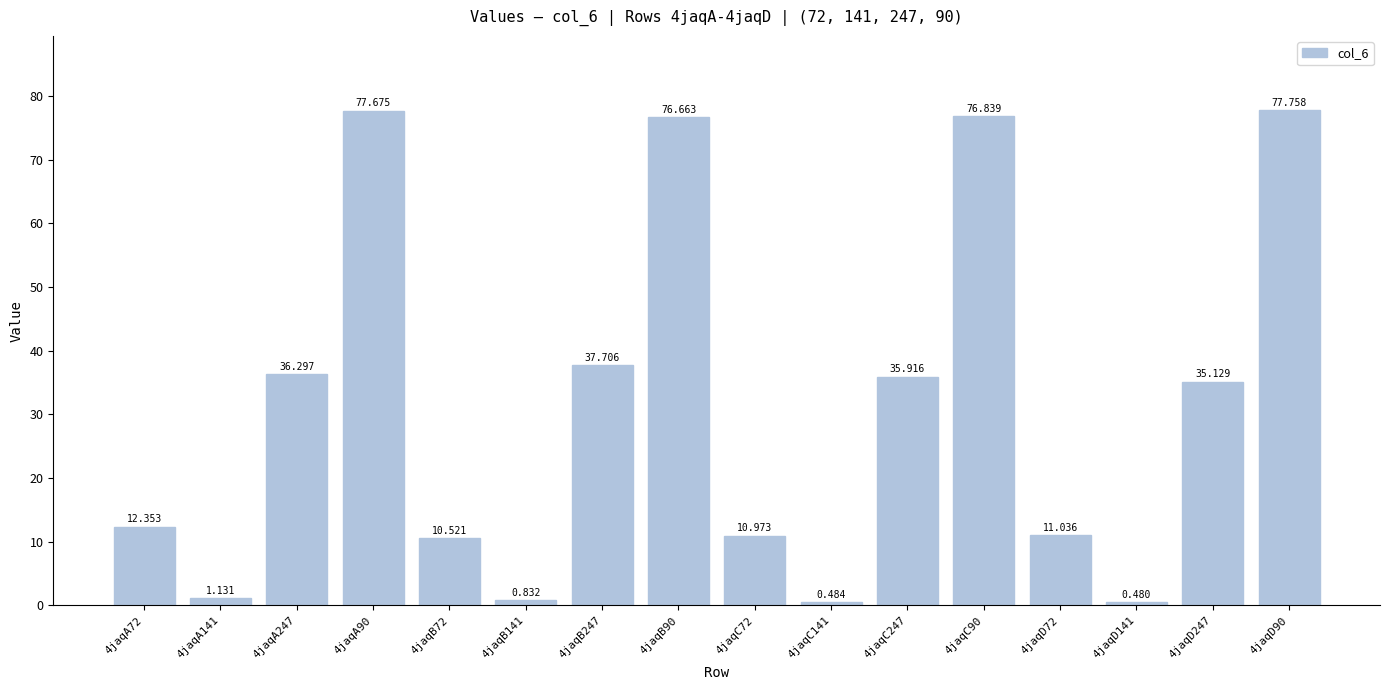

What is the difference between the maximum and second lowest values?

77.3